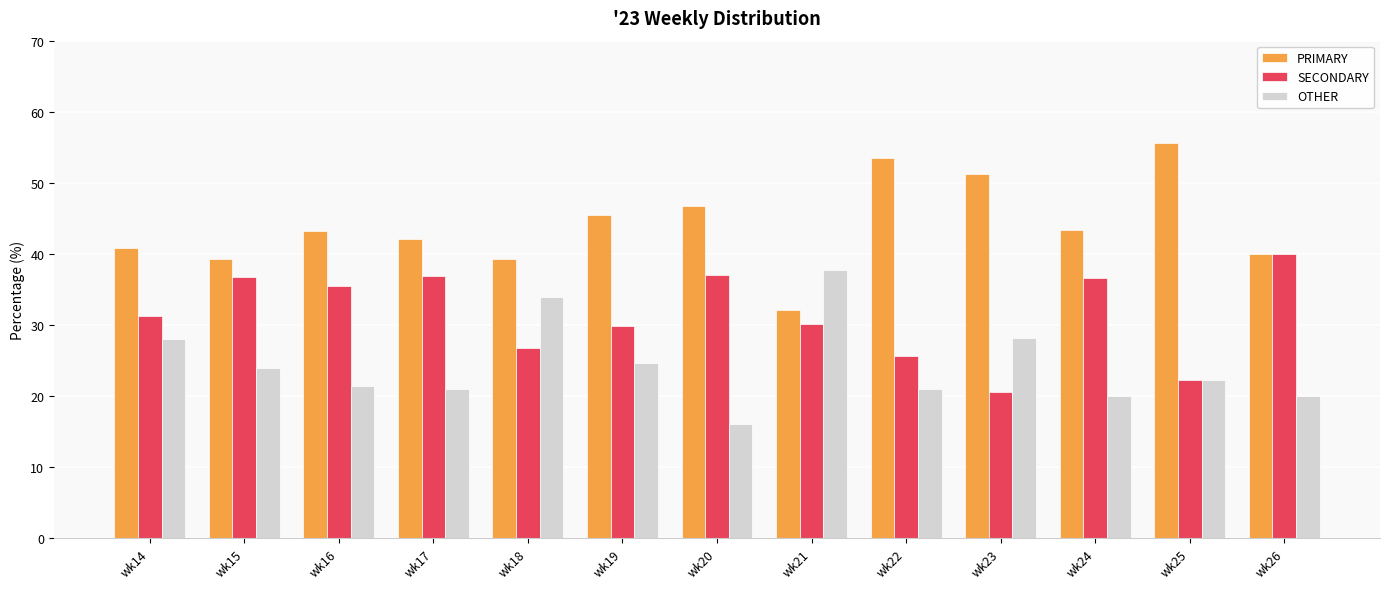

What are all the series names shown in the legend?

PRIMARY, SECONDARY, OTHER